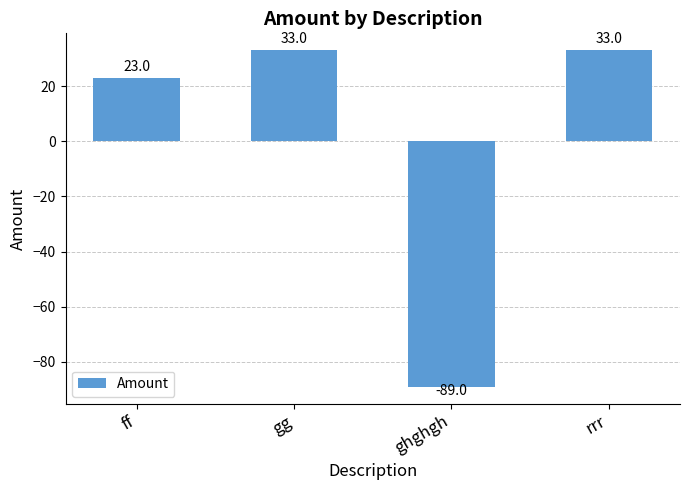

What is the maximum value shown in the chart?

33